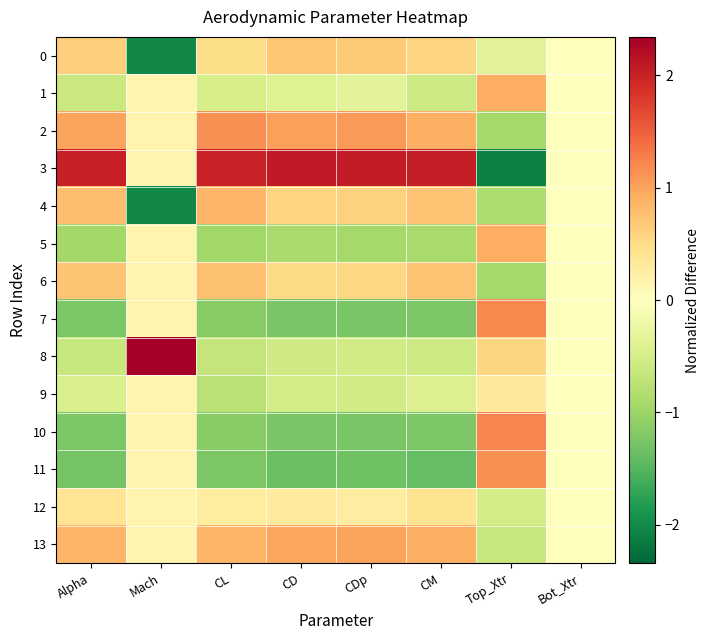

What is the difference between the highest and lowest values at CM?

3.4